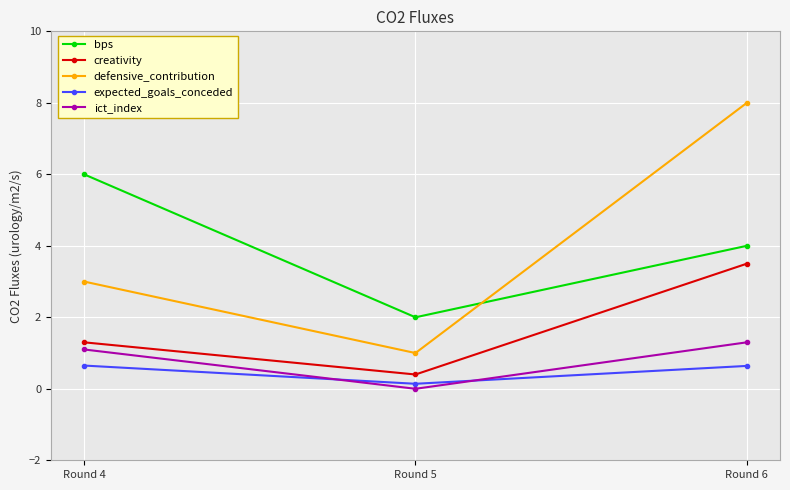

The defensive_contribution series shows 1.8 at Round 4. True or false?

False